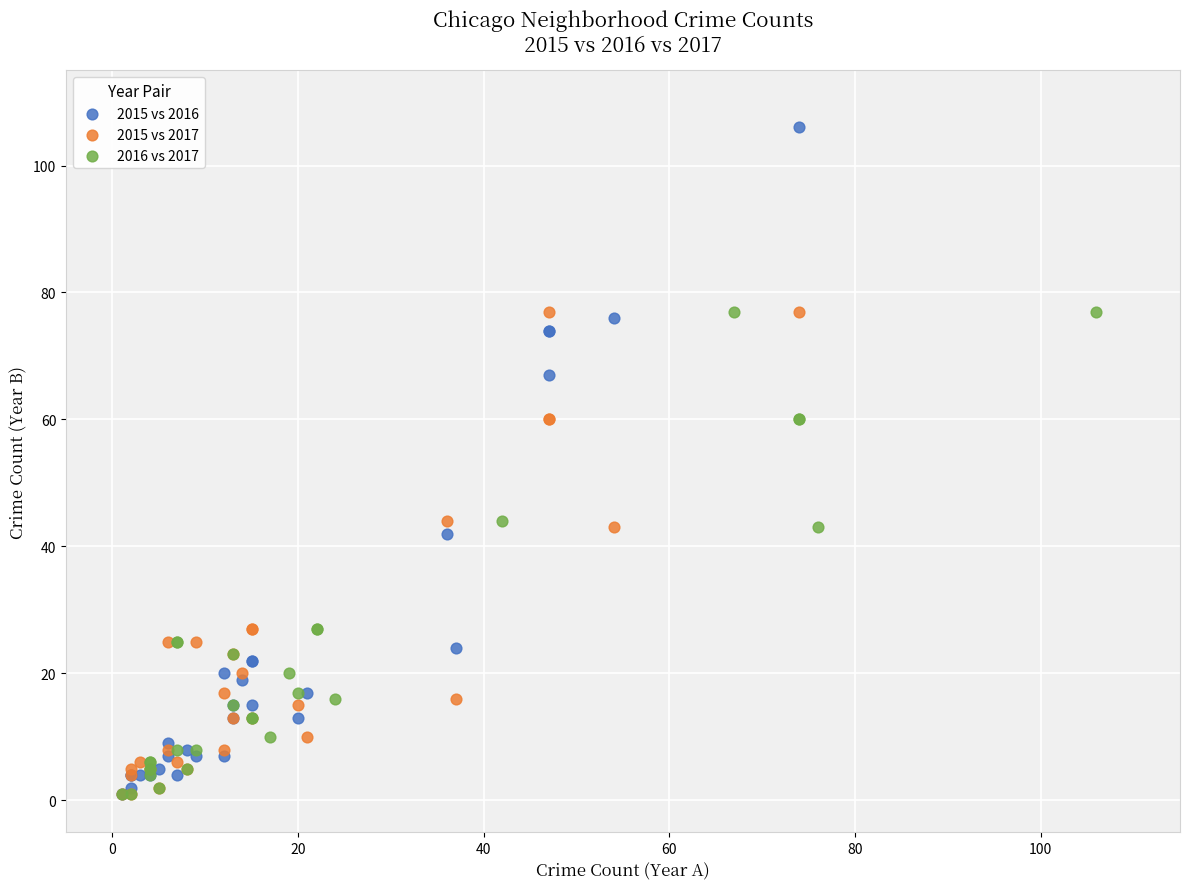

Which series contains the highest Y value?

2015 vs 2016